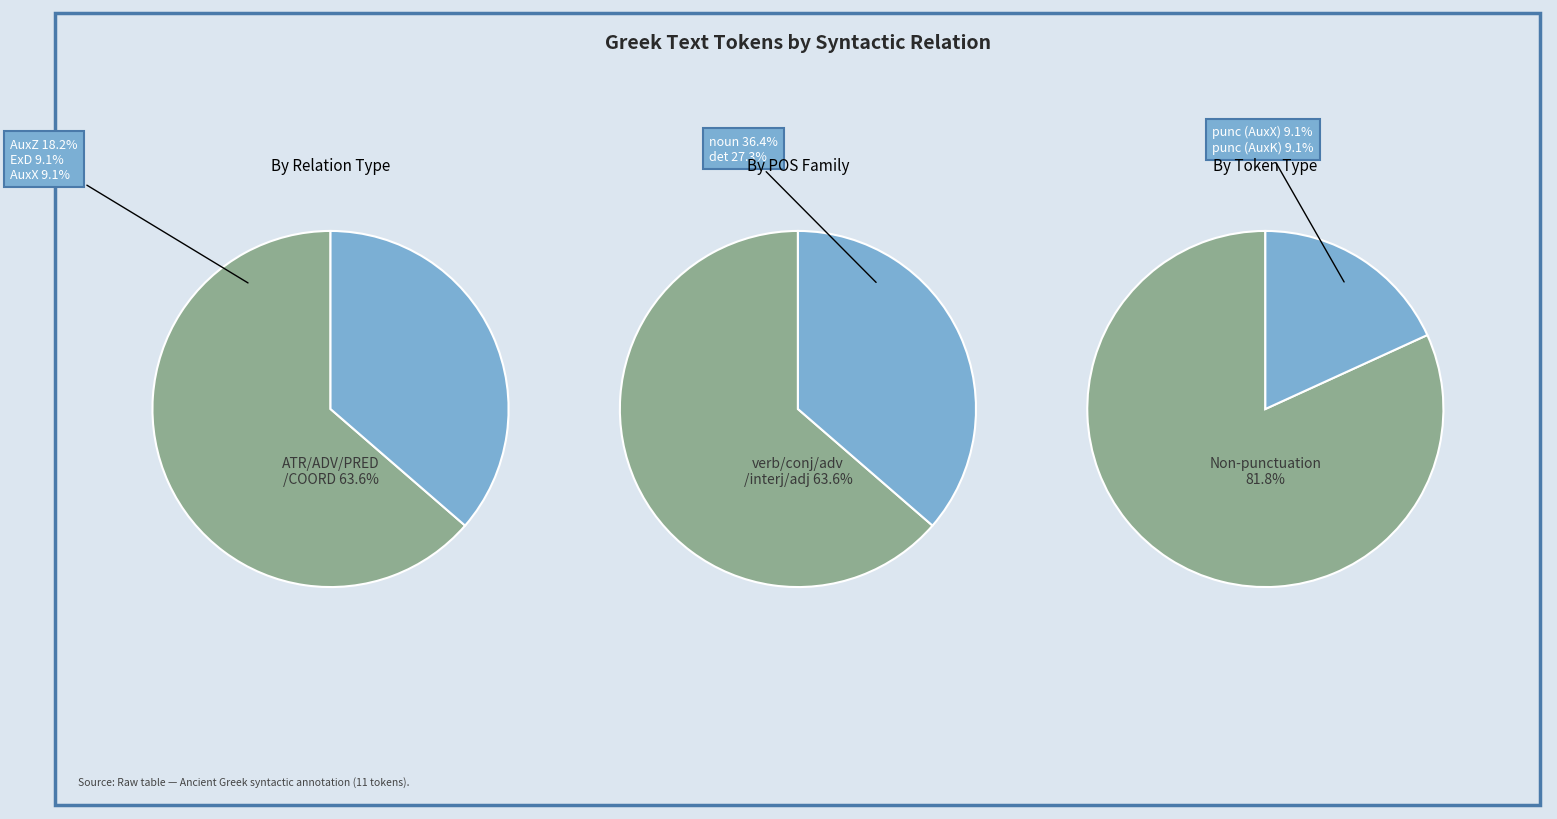

Is it true that 1 is 18% of the pie?

True